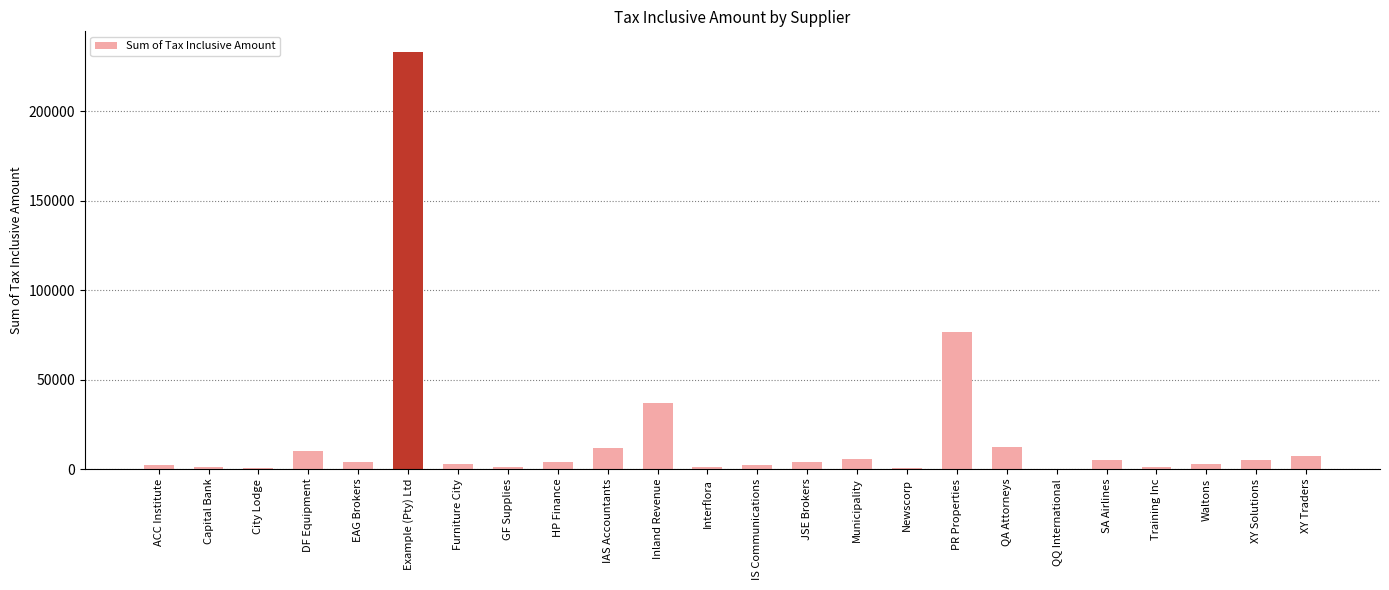

What is the maximum value shown in the chart?

233000.0